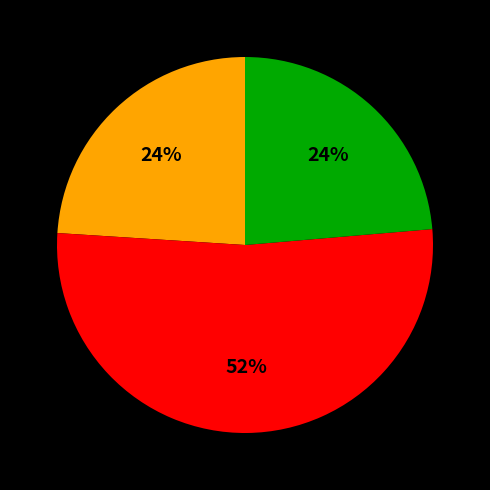

Is there any slice that represents more than half of the pie?

Yes